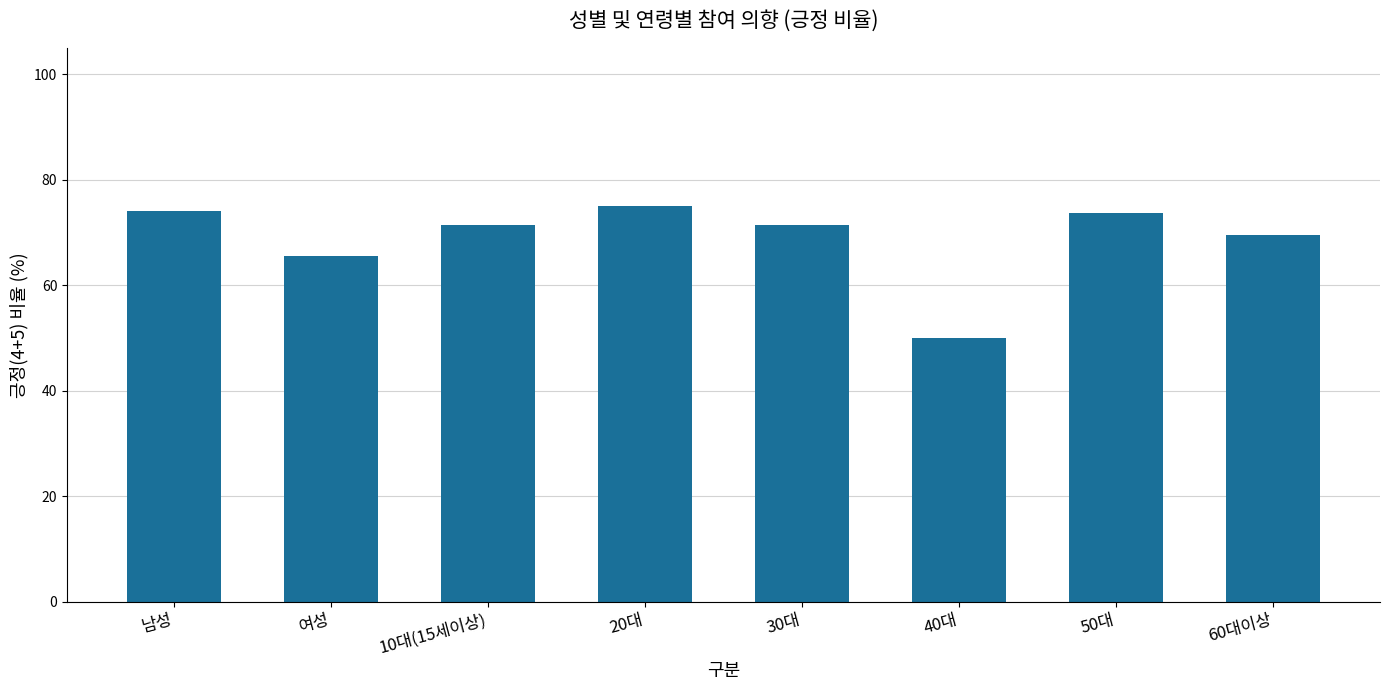

What is the ratio of the value at 10대(15세이상) to the value at 50대?

1.0